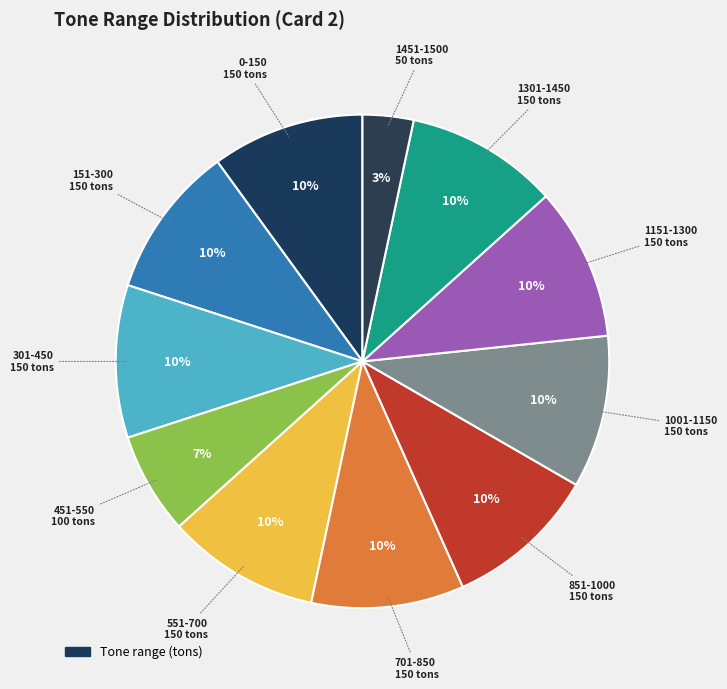

Count the number of slices in the pie.

11